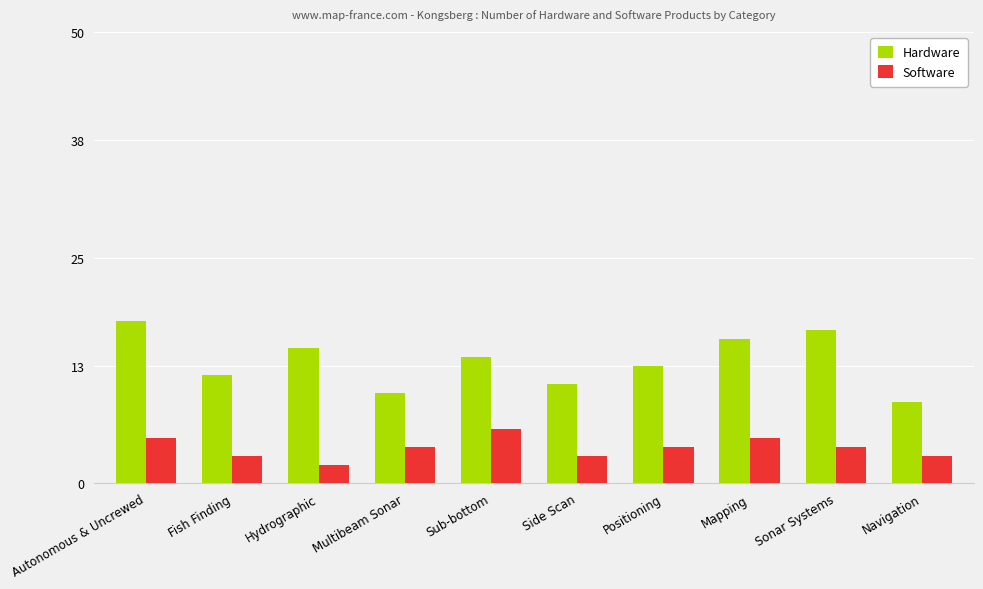

List the series in order of their peak value, highest first.

Hardware, Software